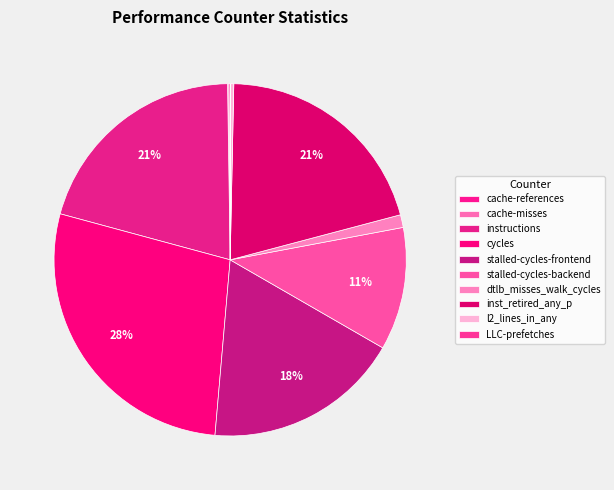

Which category has the biggest portion of the pie?

cycles